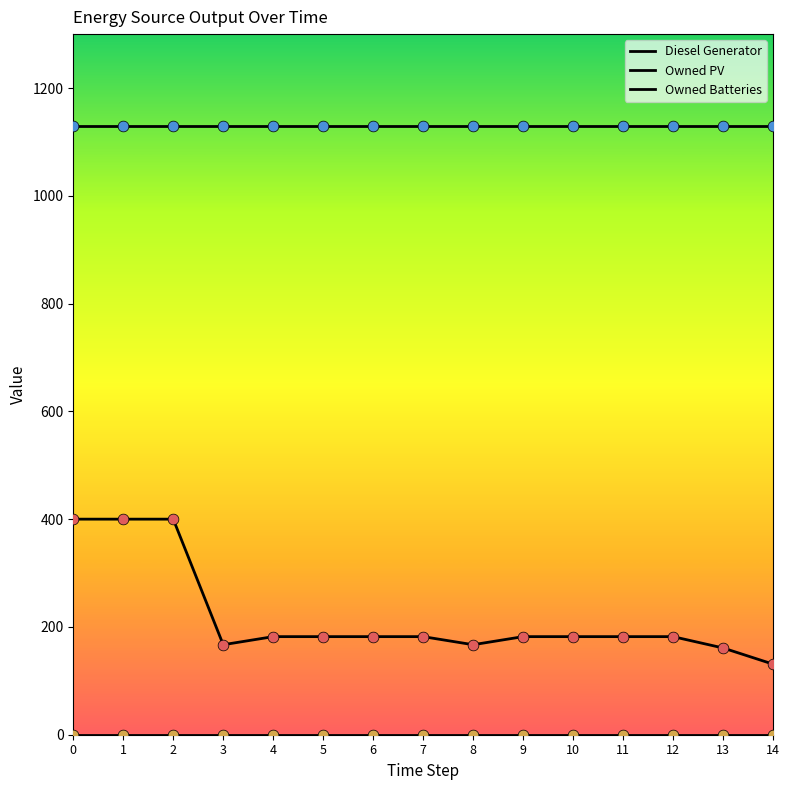

Is this an area chart (filled region under the line)?

No